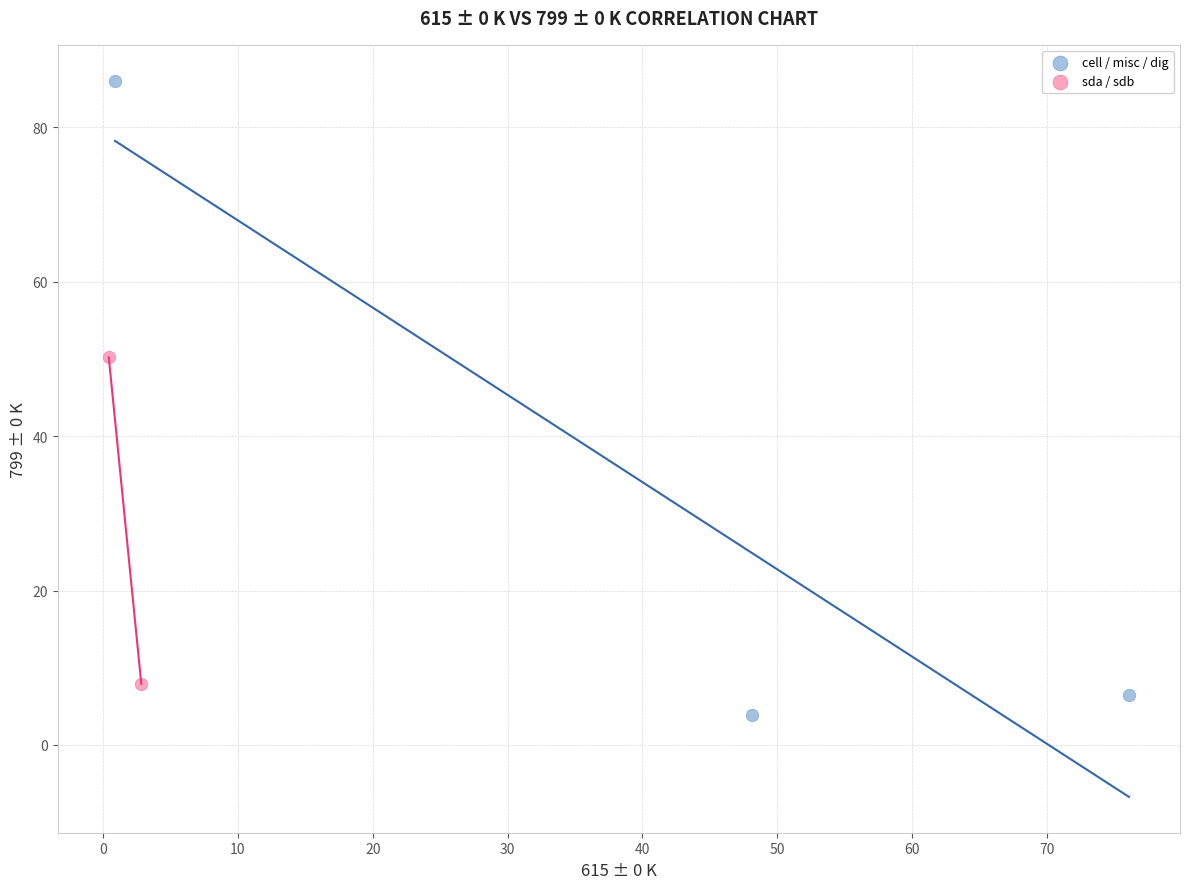

Which series contains the highest Y value?

cell / misc / dig